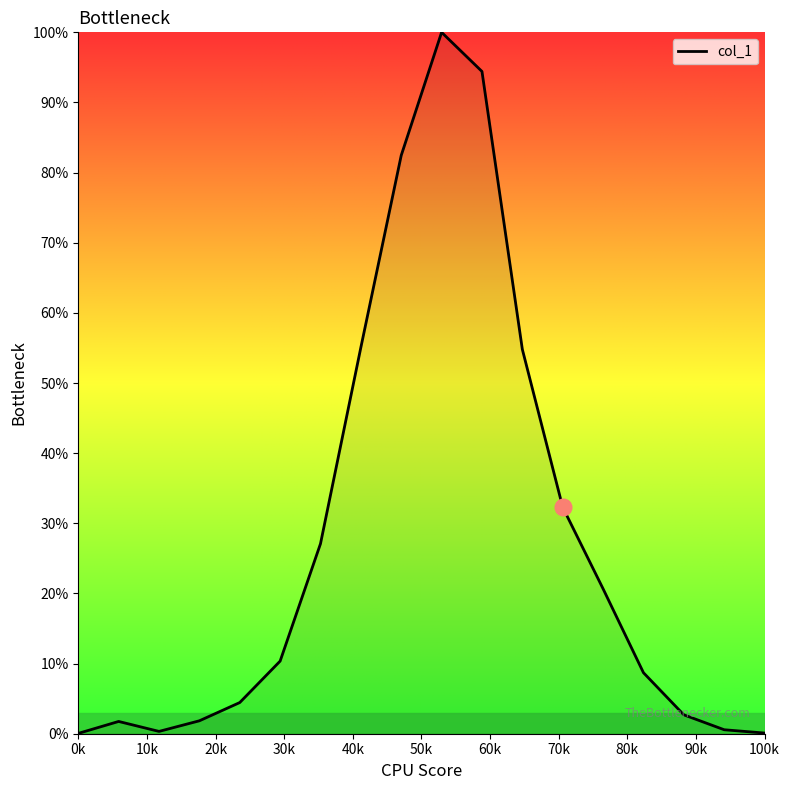

What is the maximum value shown in the chart?

100.0